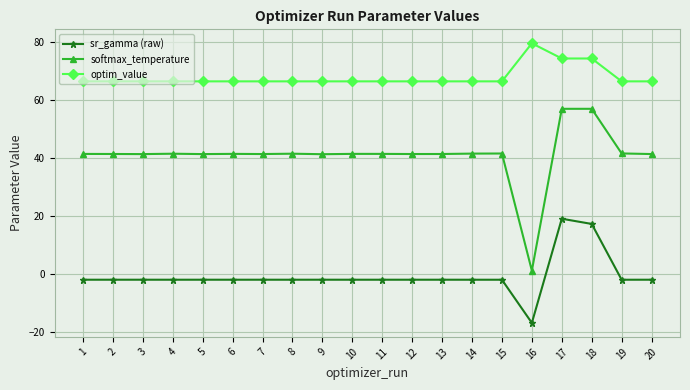

What is the value of the optim_value point at the 15th from the left?

66.6